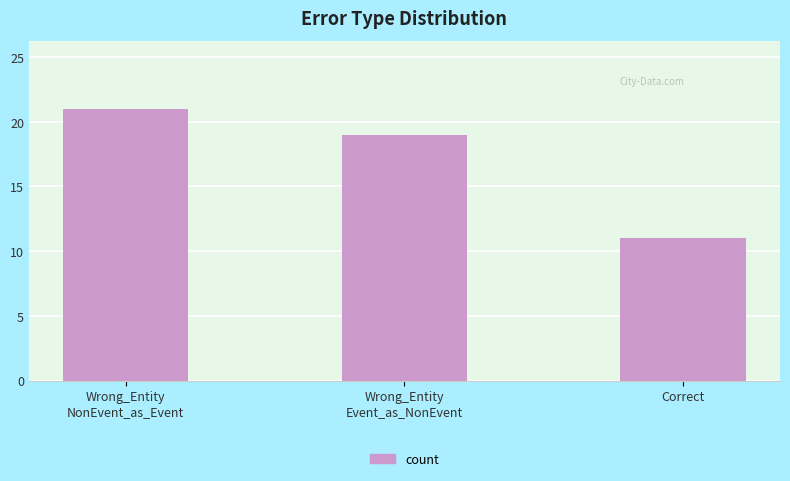

What is the difference between the values at Wrong_Entity
NonEvent_as_Event and Correct?

10